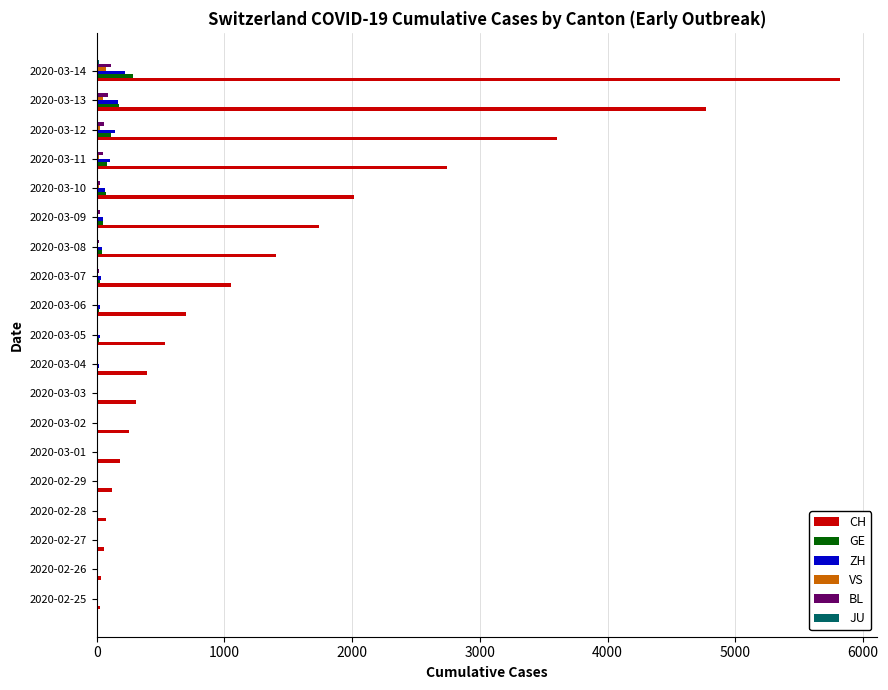

Which category has the highest value across all series?

2020-03-14